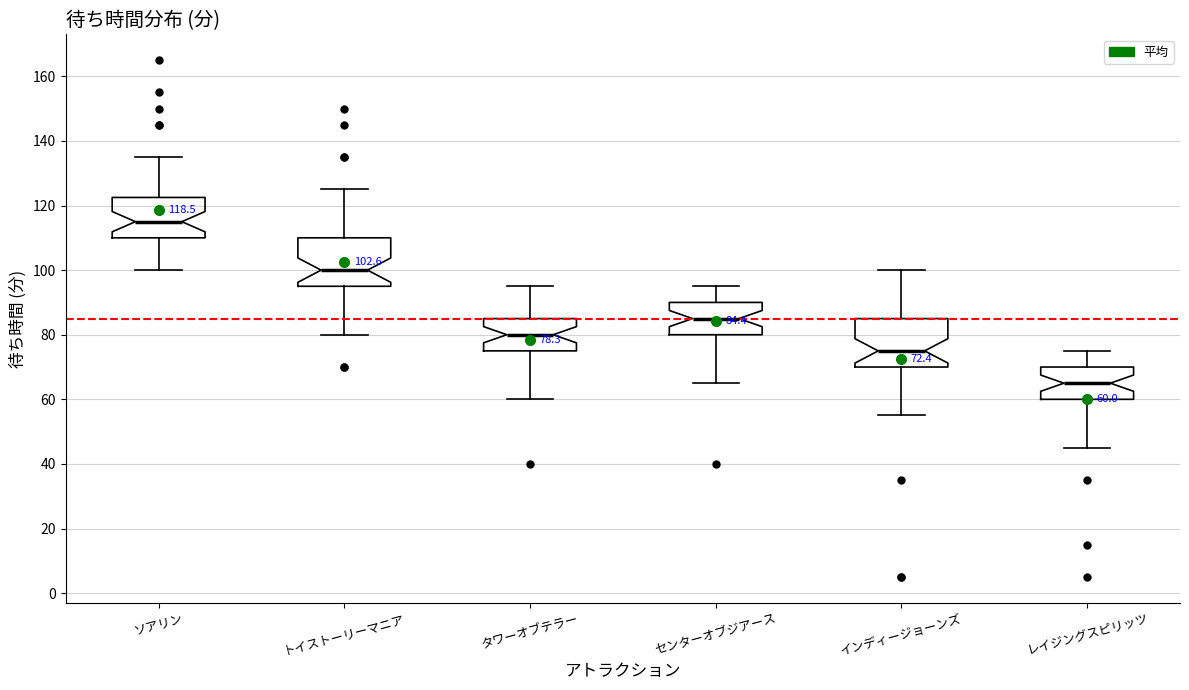

Which box's median line is the highest?

ソアリン